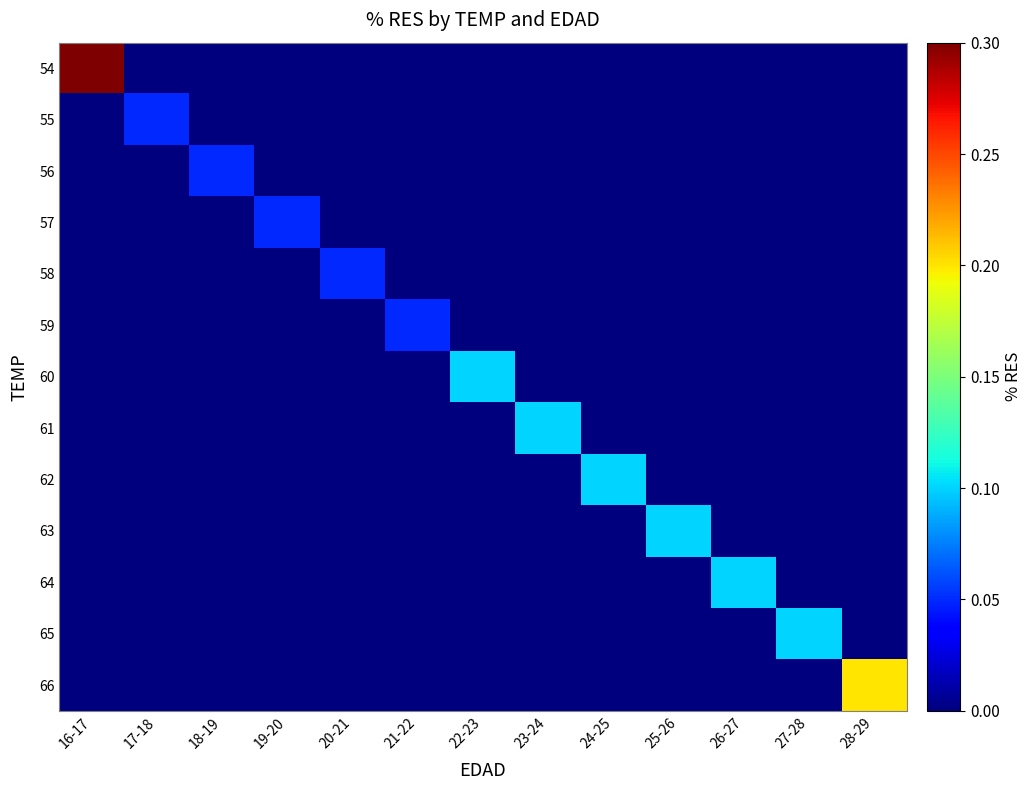

At how many categories does at least one series exceed 0?

13